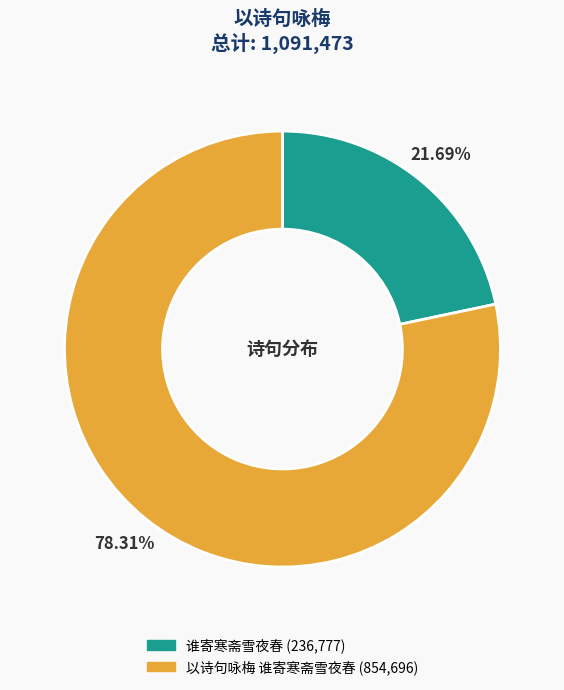

To the nearest percent, what is the difference between the largest and smallest slice percentages?

57%